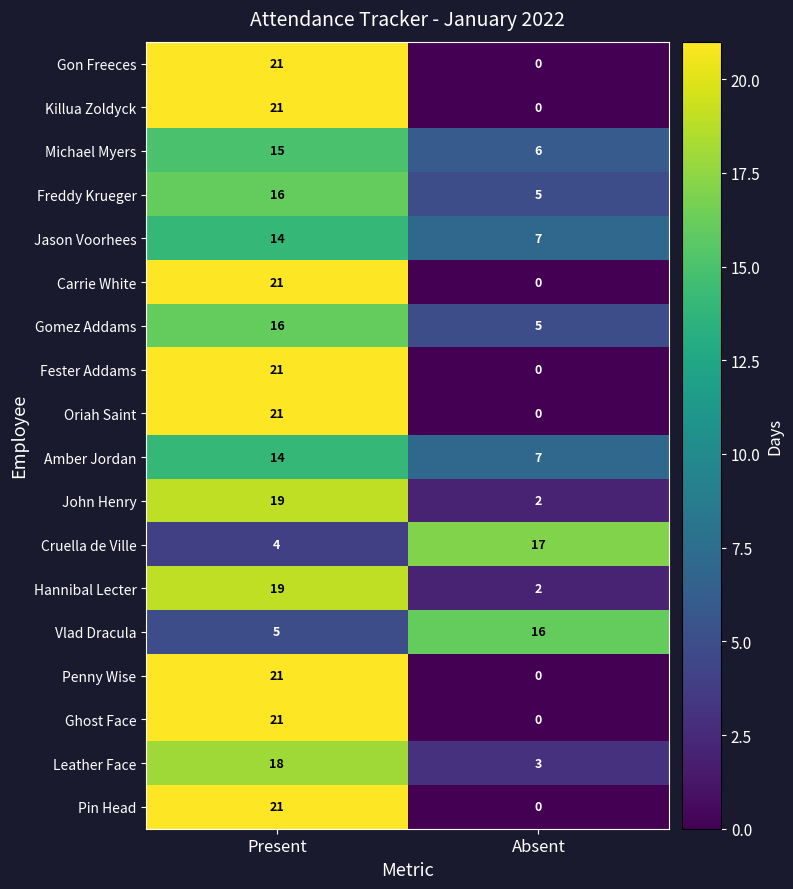

What is the sum of the Leather Face values at Present and Absent?

21